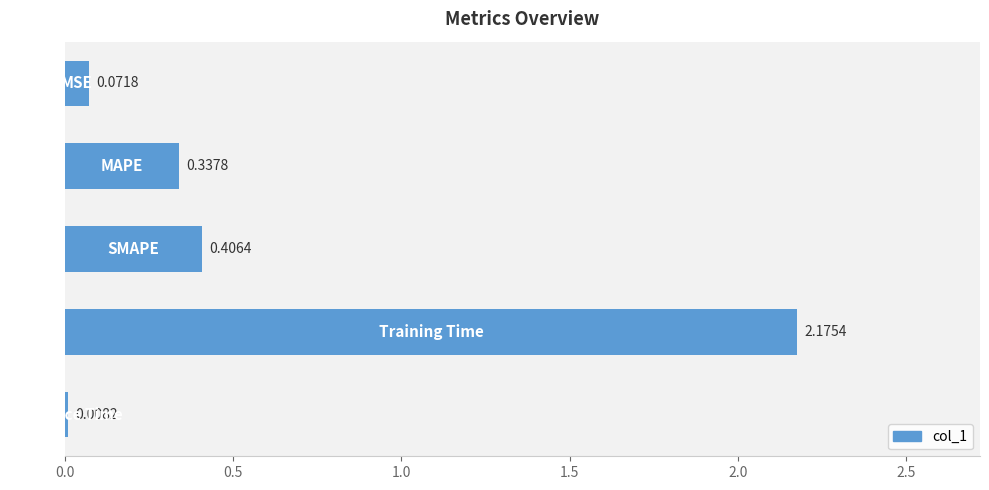

What is the sum of all values?

3.0